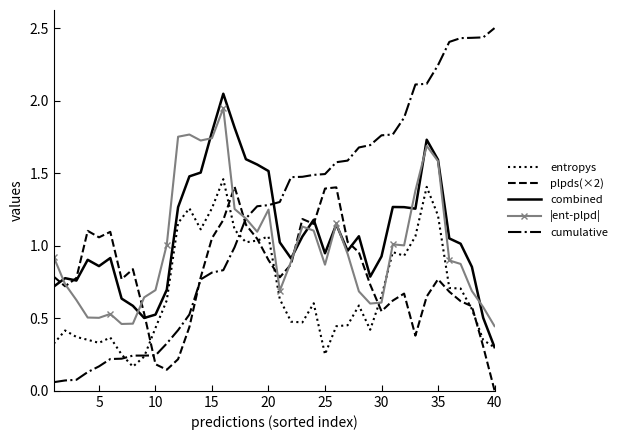

Which series has the widest spread of values?

cumulative